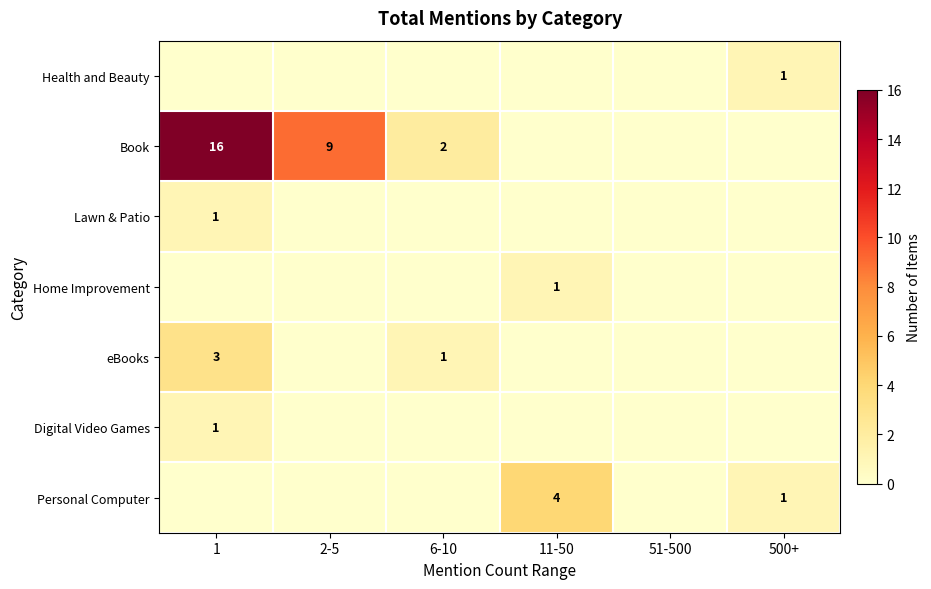

The value of Personal Computer at 11-50 is 6. True or false?

False